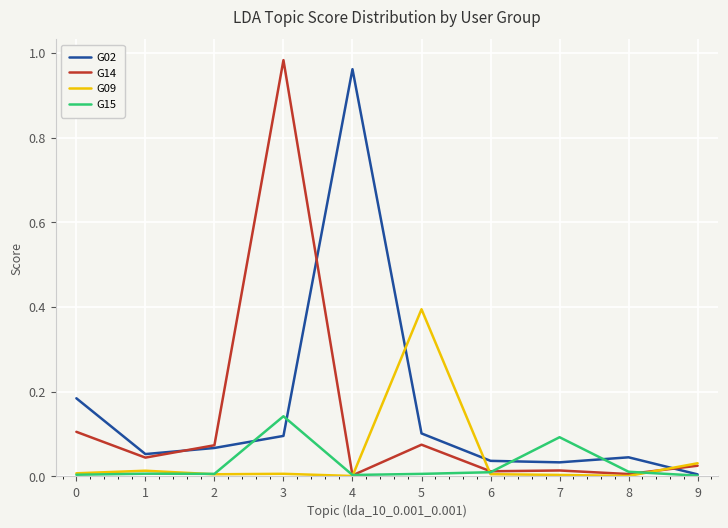

At which category is the sum across all series the highest?

3